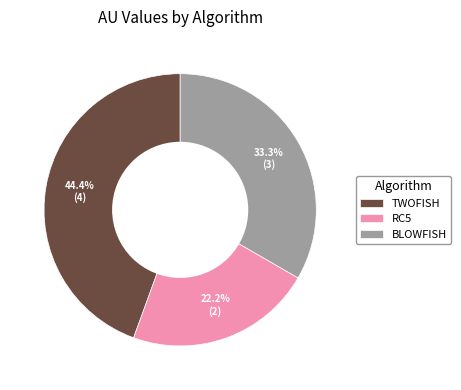

Do RC5 and TWOFISH together represent more than half of the pie?

Yes